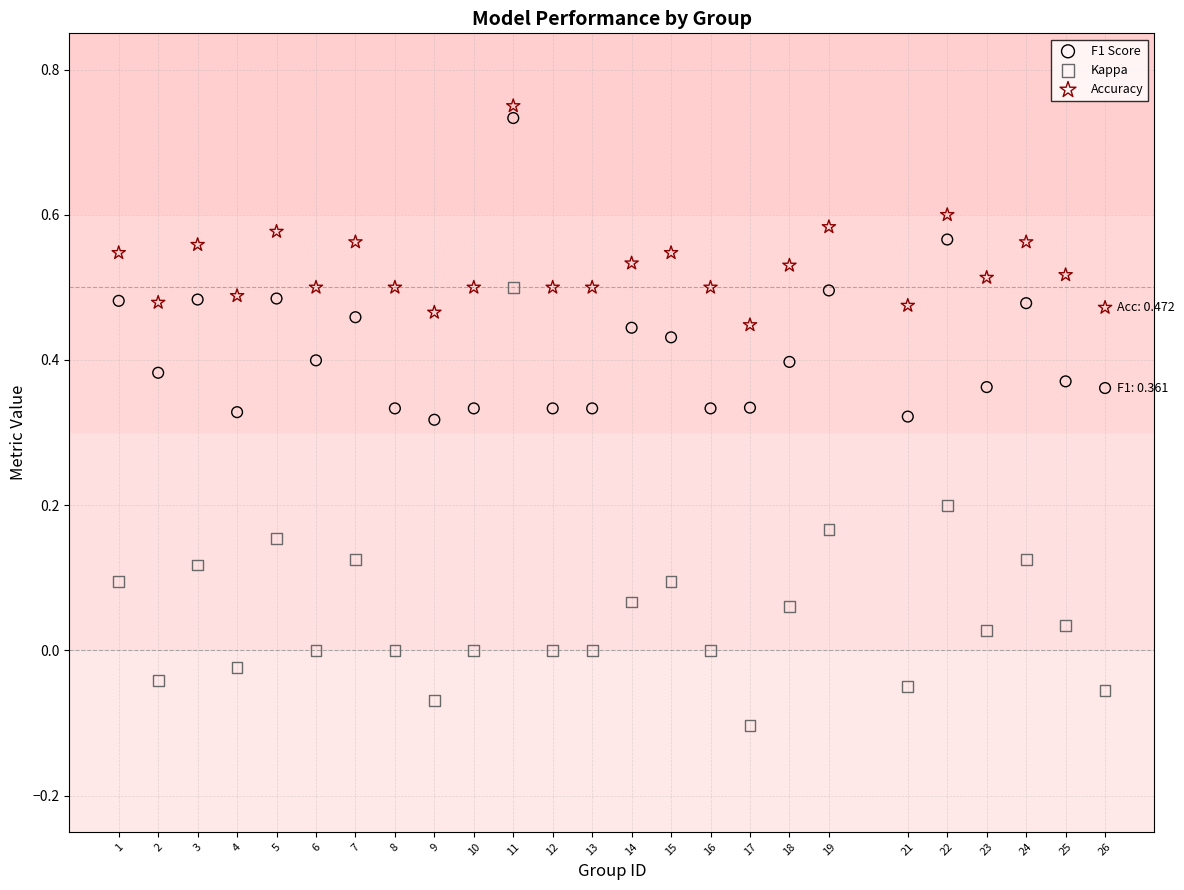

Across all data points, what is the range of Y values (max minus min)?

0.9